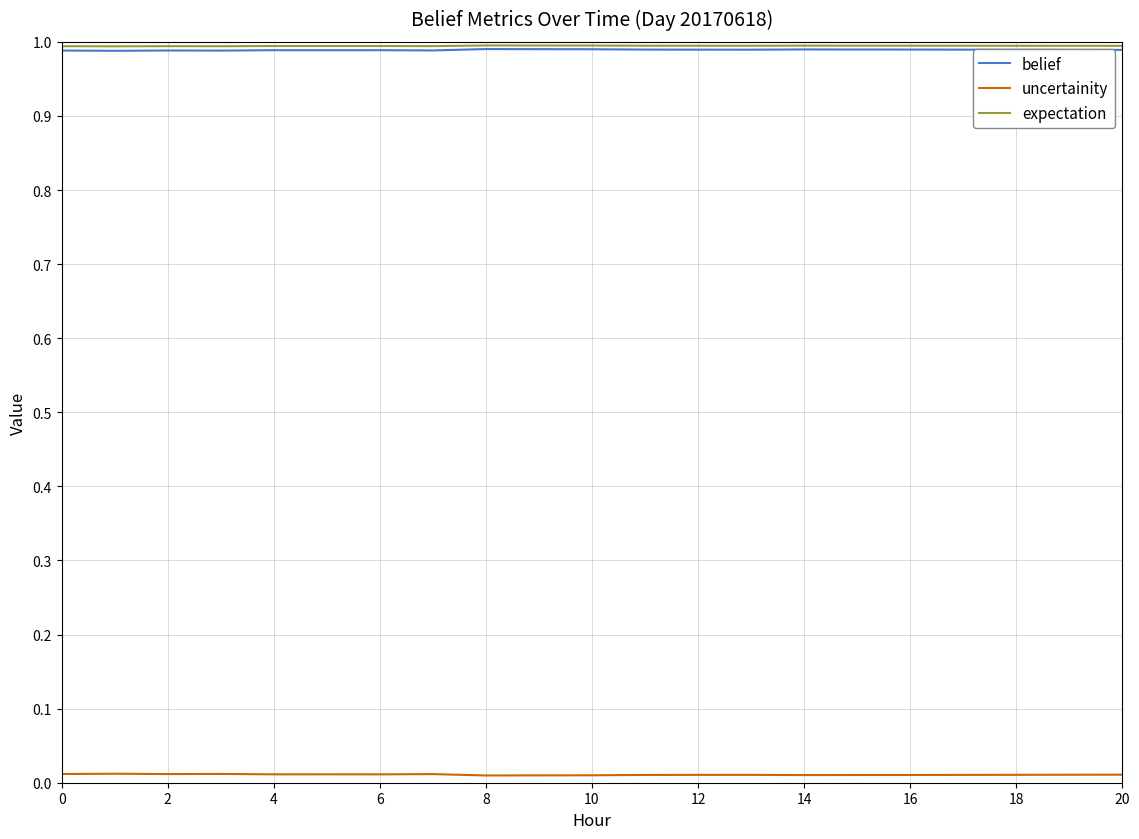

Count the number of categories in the chart.

21